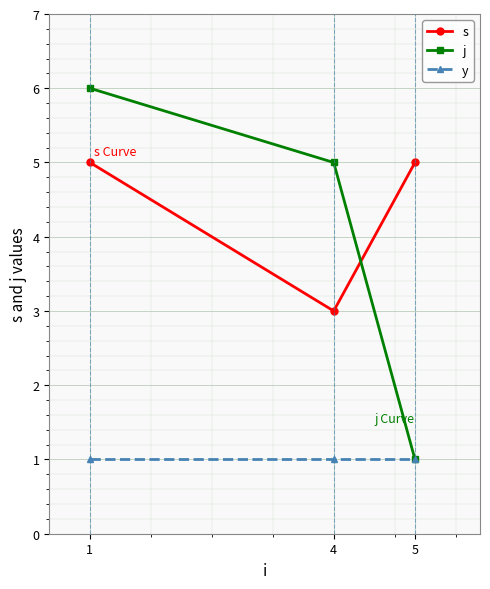

What is the approximate value of j at 5?

1